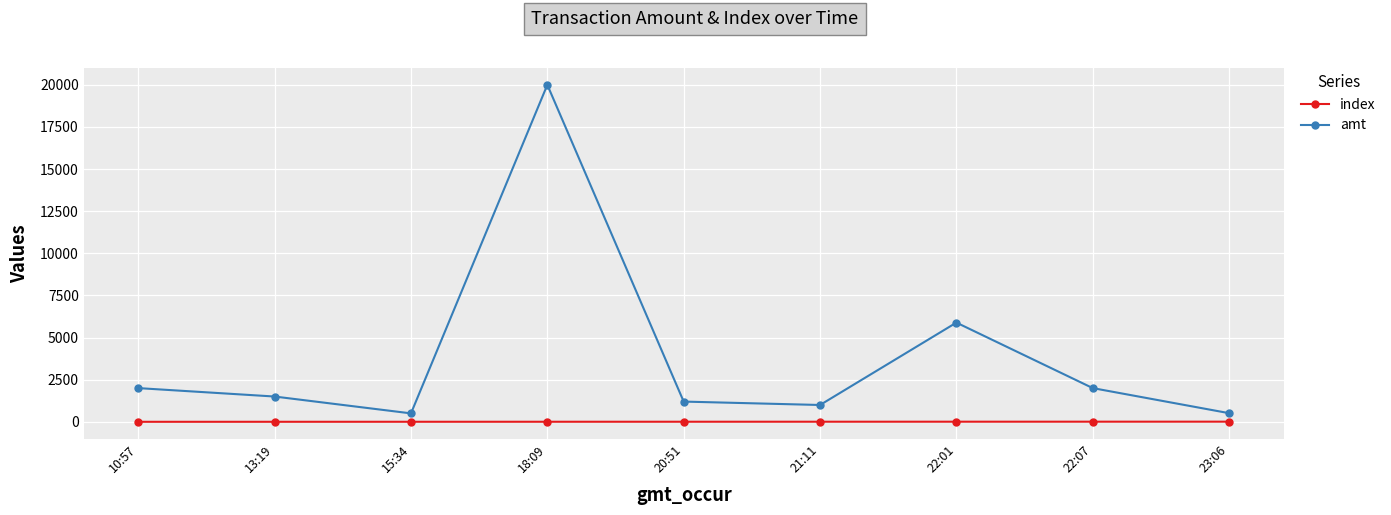

What is the label of the 3rd point from the right?

22:01